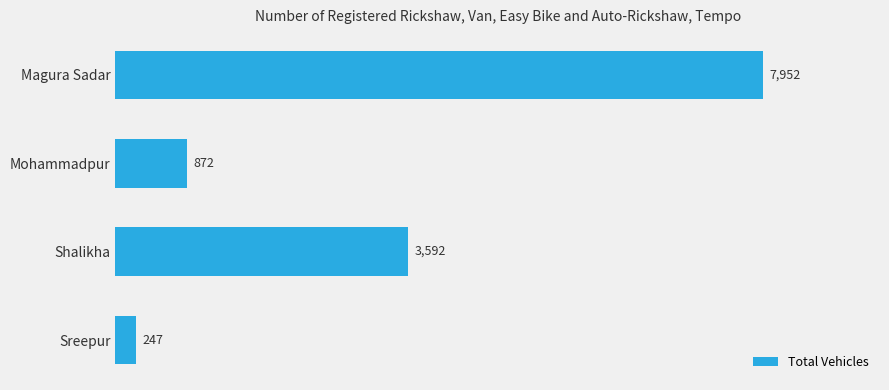

True or false: the data shows 4830 at Shalikha.

False